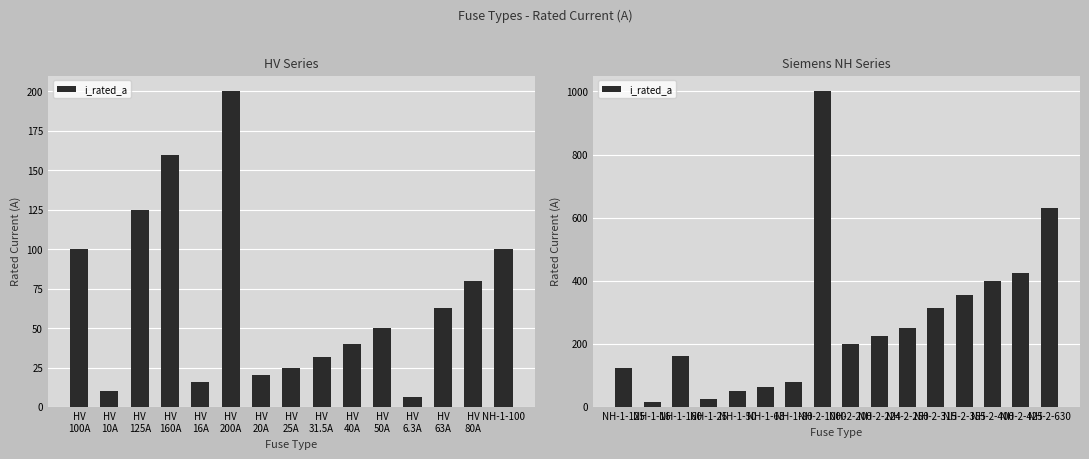

Is it true that the value at NH-1-16 is 27?

False